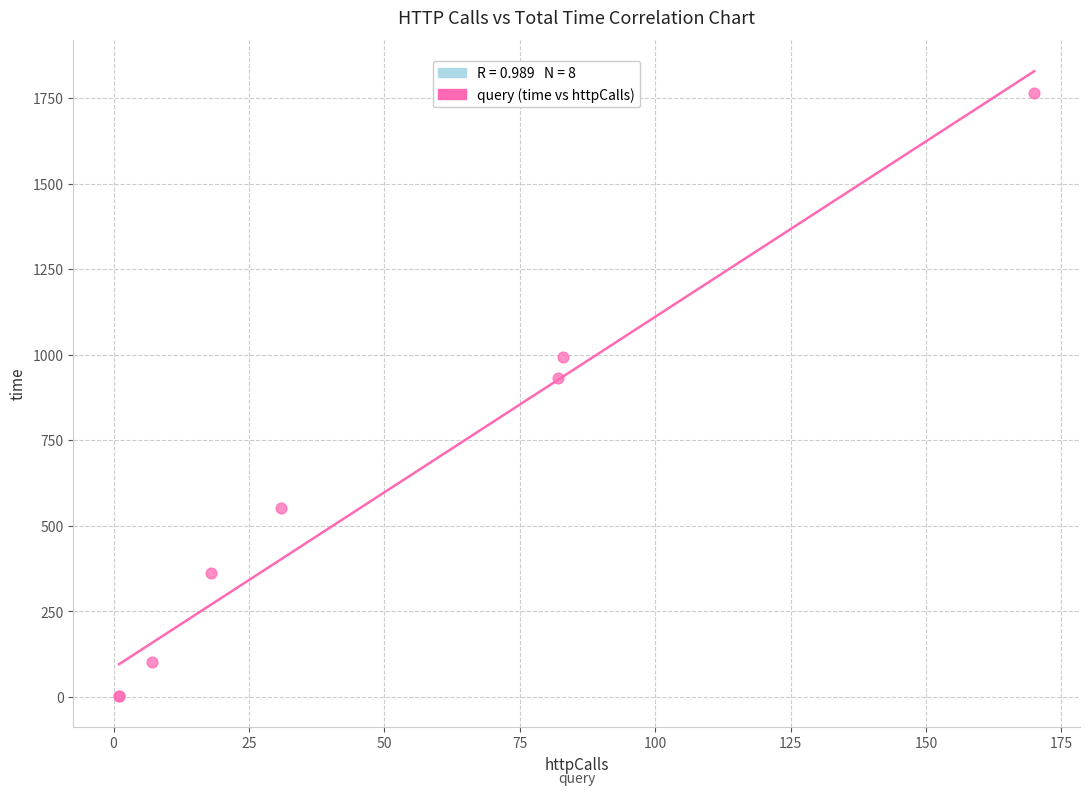

What Y value in the scatter plot is closest to 883?

931.7